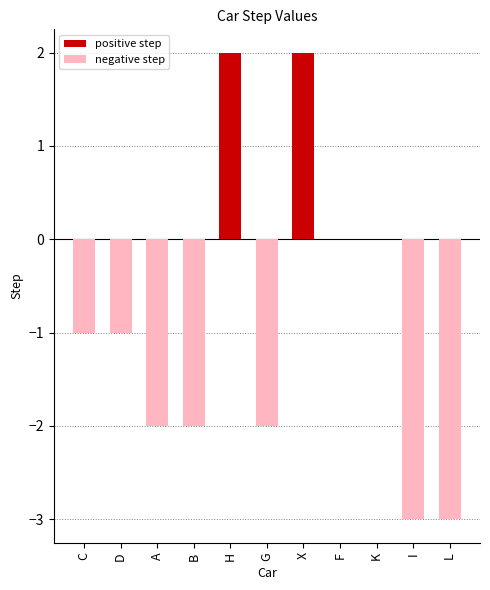

The positive step series shows 1 at F. True or false?

False